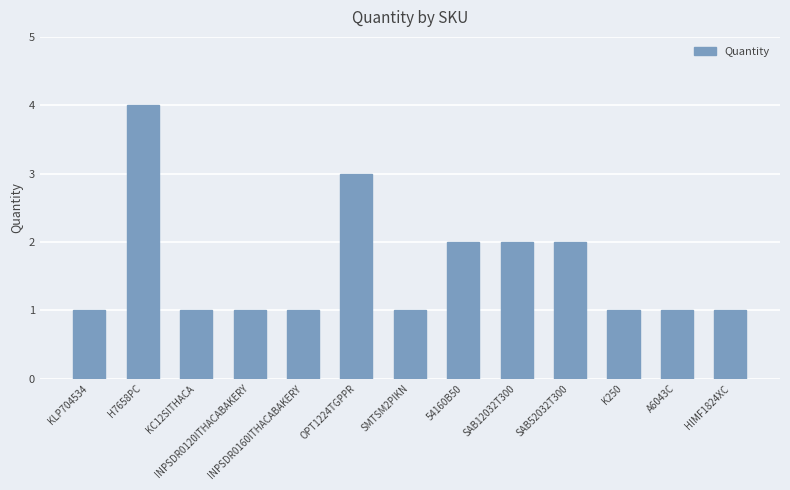

What is the greatest value displayed?

4